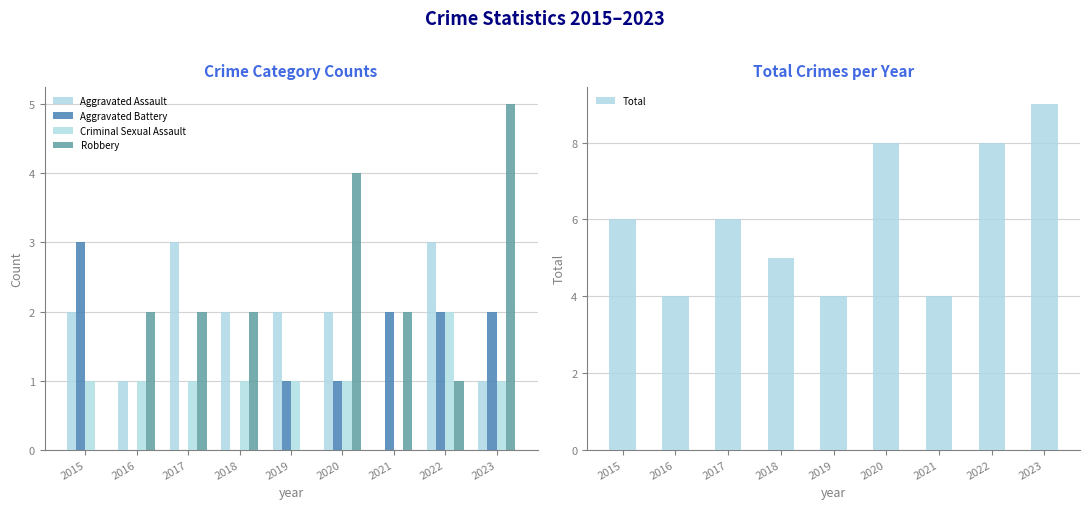

Reading left to right, transcribe all the data shown in this chart.

Aggravated Assault: 2015=2	2016=1	2017=3	2018=2	2019=2	2020=2	2021=0	2022=3	2023=1
Aggravated Battery: 2015=3	2016=0	2017=0	2018=0	2019=1	2020=1	2021=2	2022=2	2023=2
Criminal Sexual Assault: 2015=1	2016=1	2017=1	2018=1	2019=1	2020=1	2021=0	2022=2	2023=1
Robbery: 2015=0	2016=2	2017=2	2018=2	2019=0	2020=4	2021=2	2022=1	2023=5
Total: 2015=6	2016=4	2017=6	2018=5	2019=4	2020=8	2021=4	2022=8	2023=9